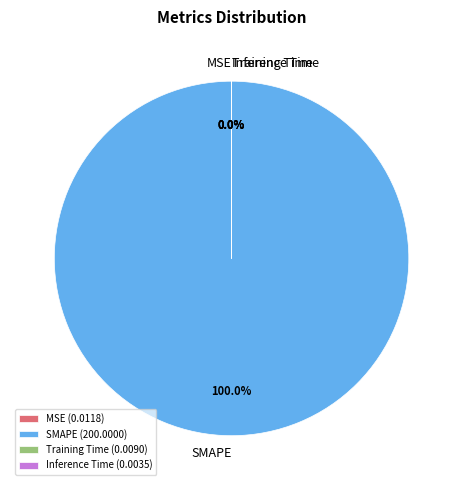

Is SMAPE the majority of the pie?

Yes